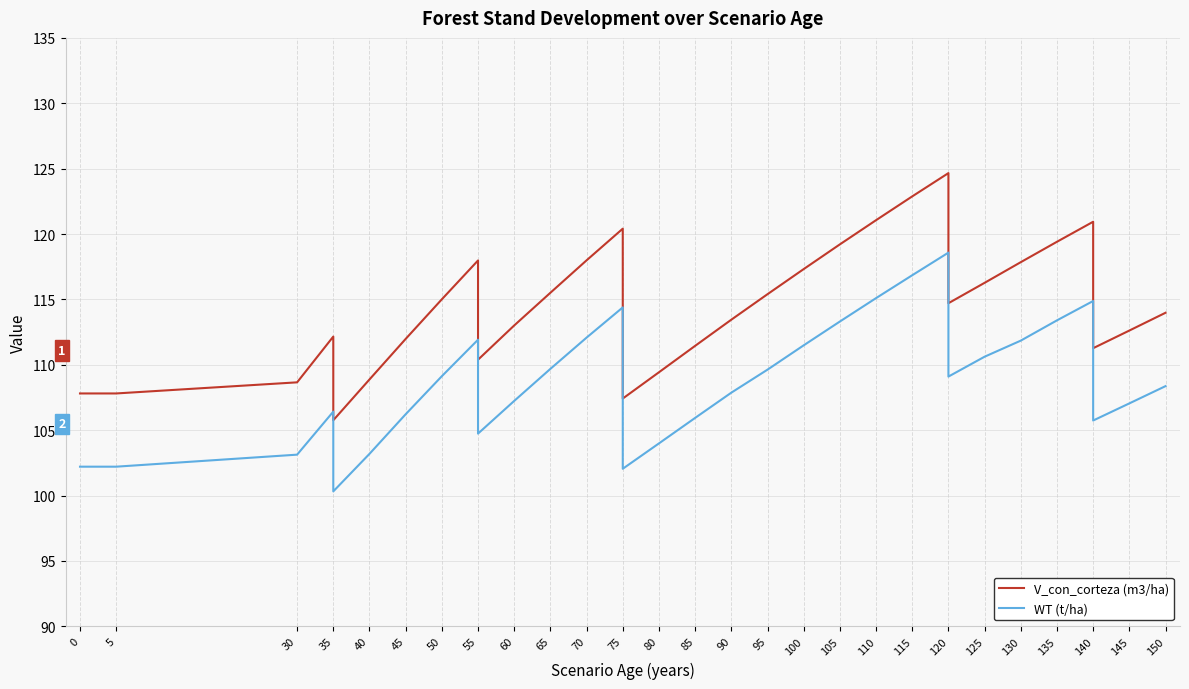

Reading right to left, transcribe all the data shown in this chart.

V_con_corteza (m3/ha): 114.0	112.6	111.3	120.9	119.4	117.8	116.3	114.7	124.7	122.9	121.1	119.2	117.3	115.4	113.5	111.5	109.4	107.4	120.4	118.0	115.5	113.0	110.4	118.0	115.0	112.0	108.9	105.8	112.2	108.7	107.8	107.8	107.8	107.8	107.8	107.8
WT (t/ha): 108.4	107.0	105.7	114.9	113.4	111.8	110.6	109.1	118.6	116.8	115.1	113.3	111.5	109.6	107.9	105.9	104.0	102.0	114.4	112.1	109.7	107.2	104.7	111.9	109.1	106.2	103.2	100.3	106.4	103.1	102.2	102.2	102.2	102.2	102.2	102.2